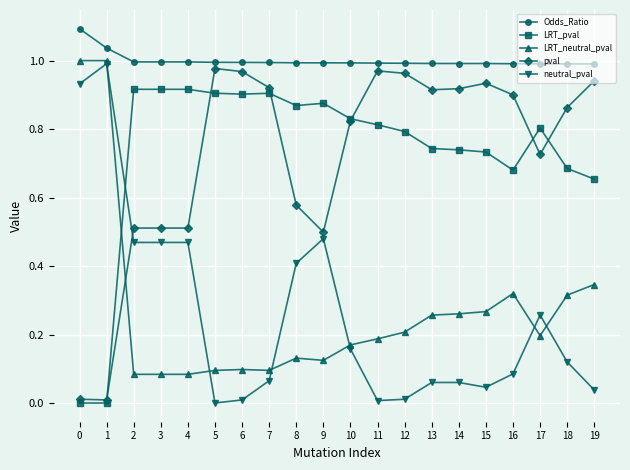

What is the total value across all series at 9?

3.0